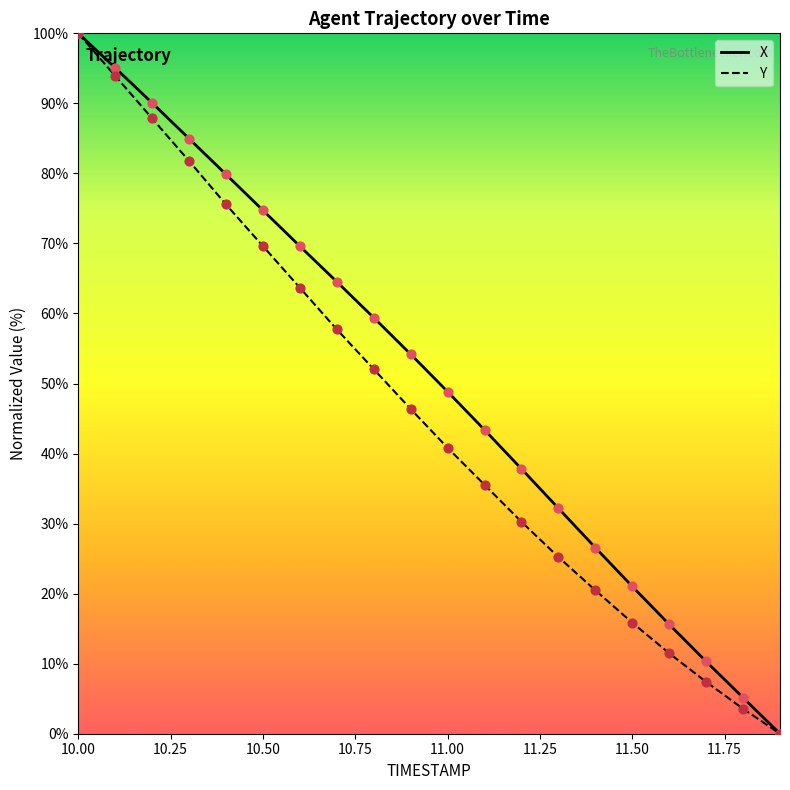

What is the highest value of the Y series?

100.0